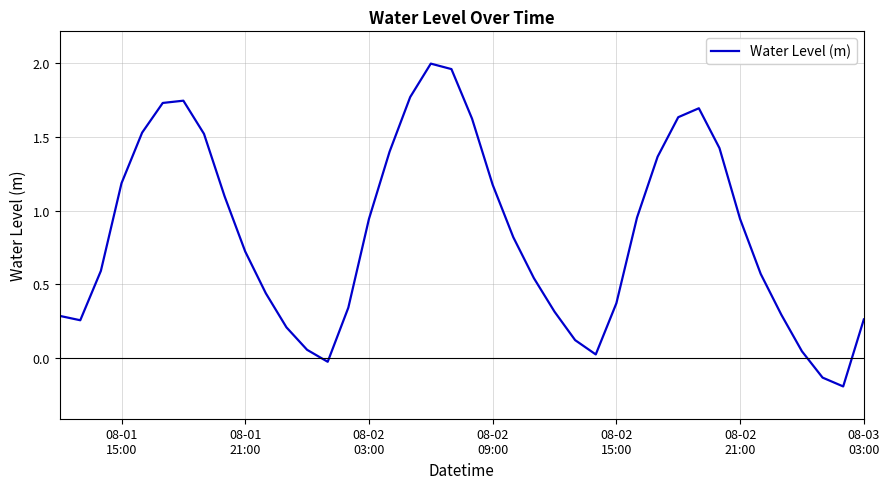

Is this an area chart (filled region under the line)?

No